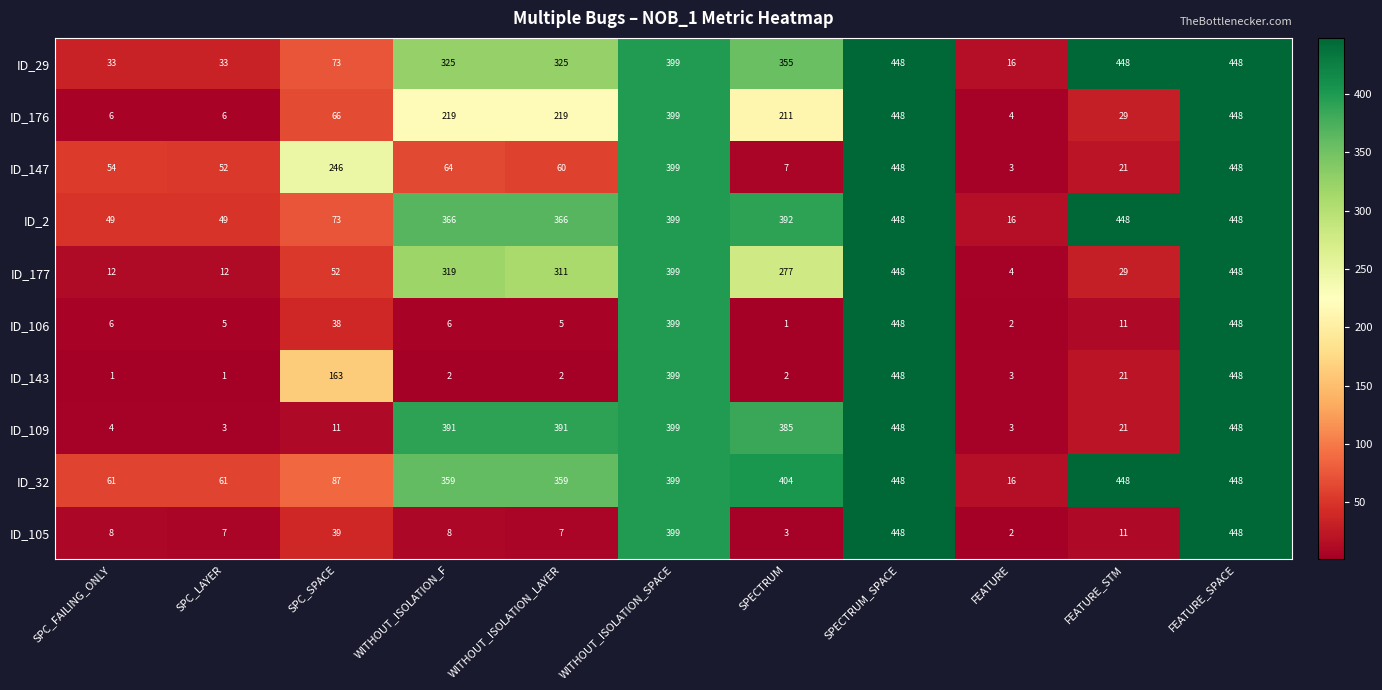

Read the ID_147 value at FEATURE_STM, to the nearest 10.

20